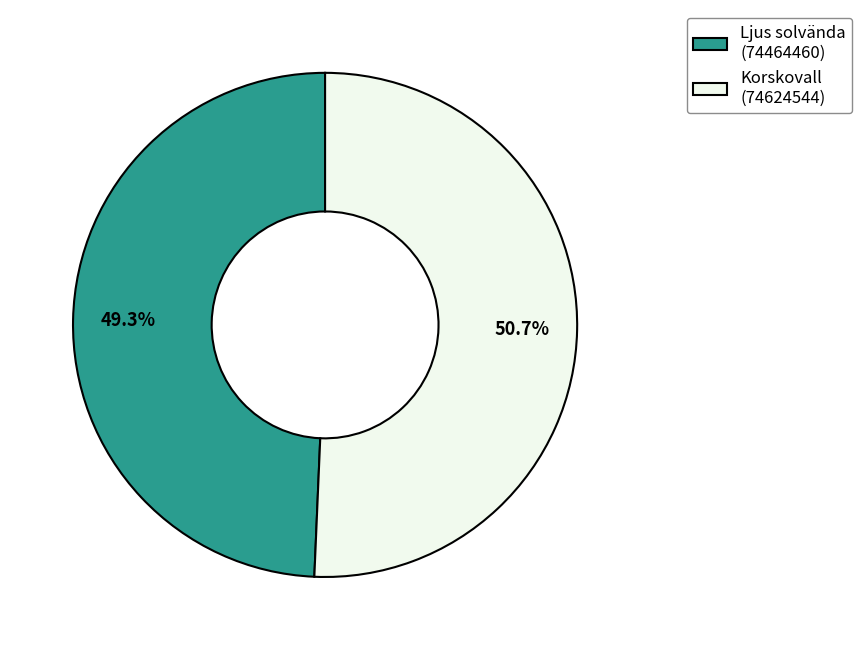

Rank the categories by value from highest to lowest.

Korskovall (74624544), Ljus solvända (74464460)